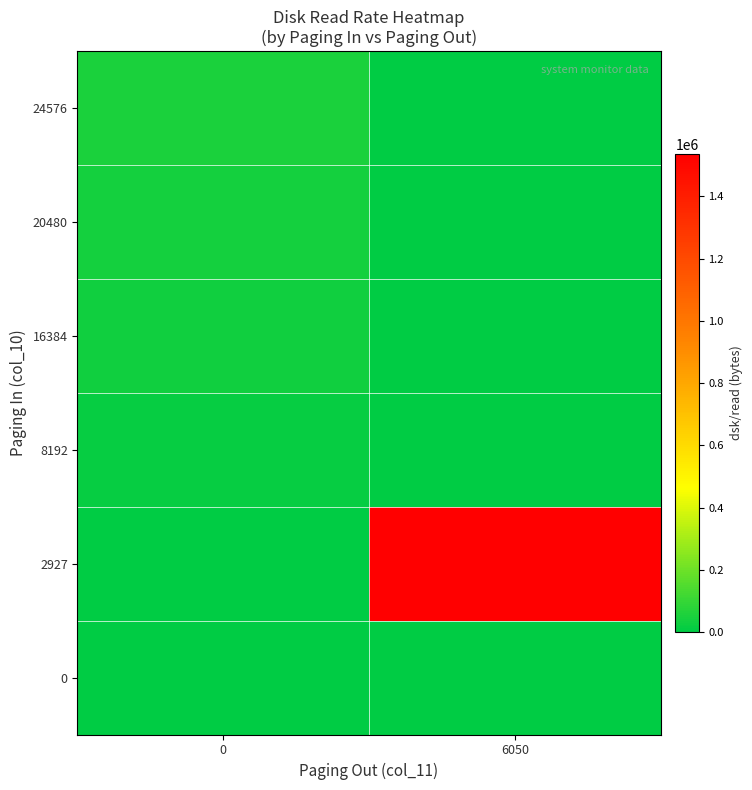

Between 0 and 6050, which series saw the biggest shift?

2927